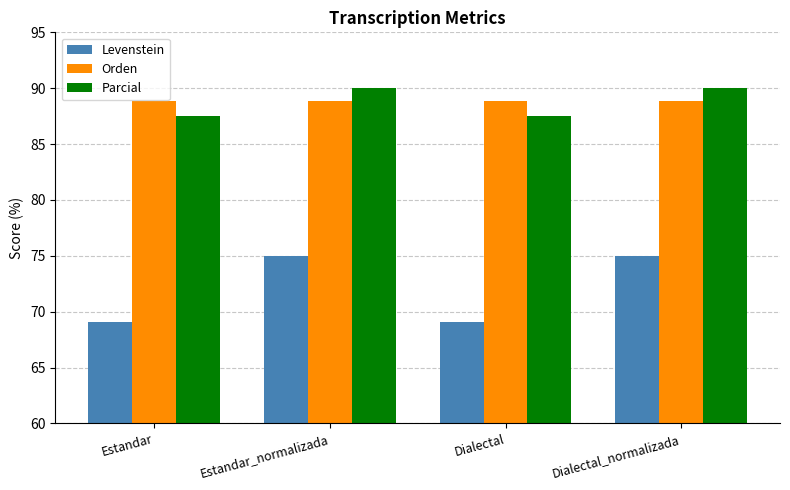

What value does the Levenstein series have at Dialectal_normalizada?

75.0